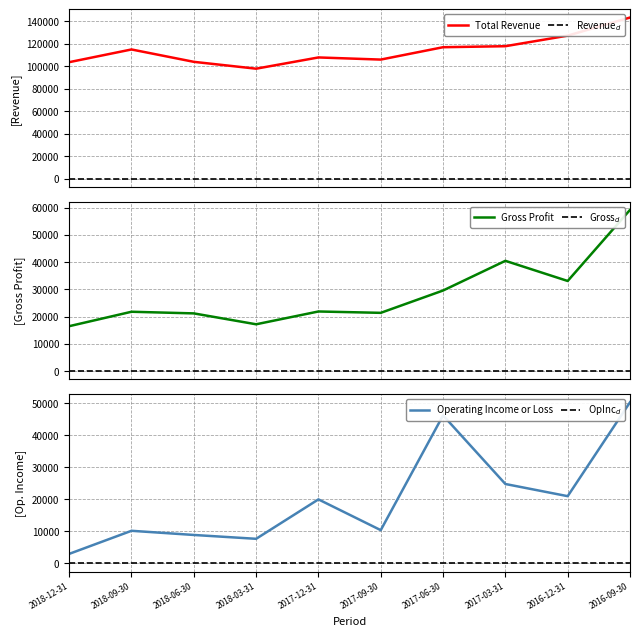

At which category does Total Revenue reach its first local peak?

2018-09-30